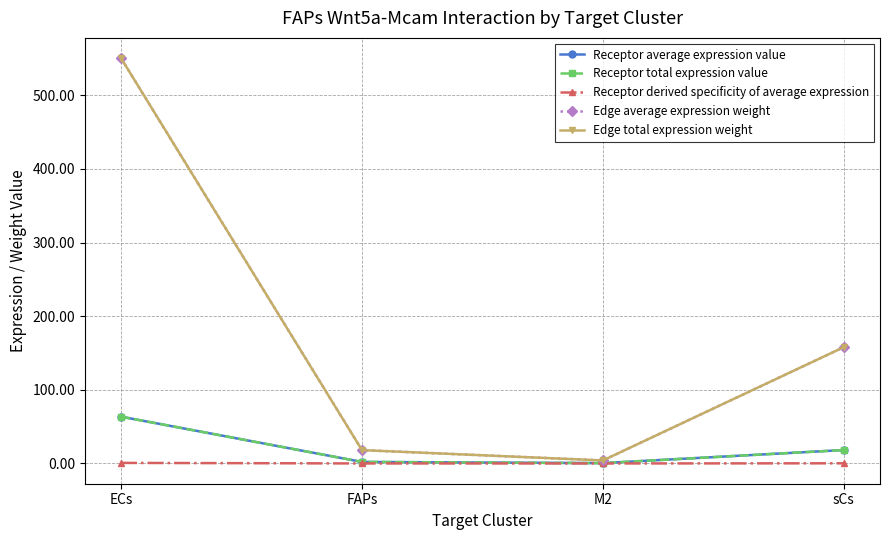

The value of Receptor derived specificity of average expression at sCs is 0.4. True or false?

False